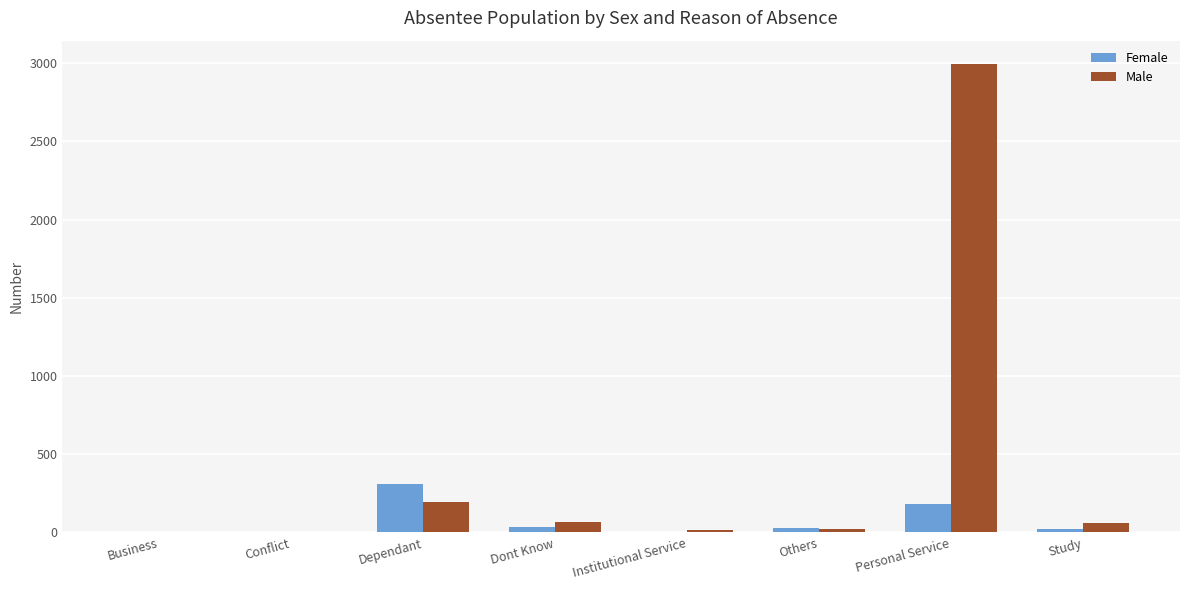

At which category is the sum across all series the highest?

Personal Service